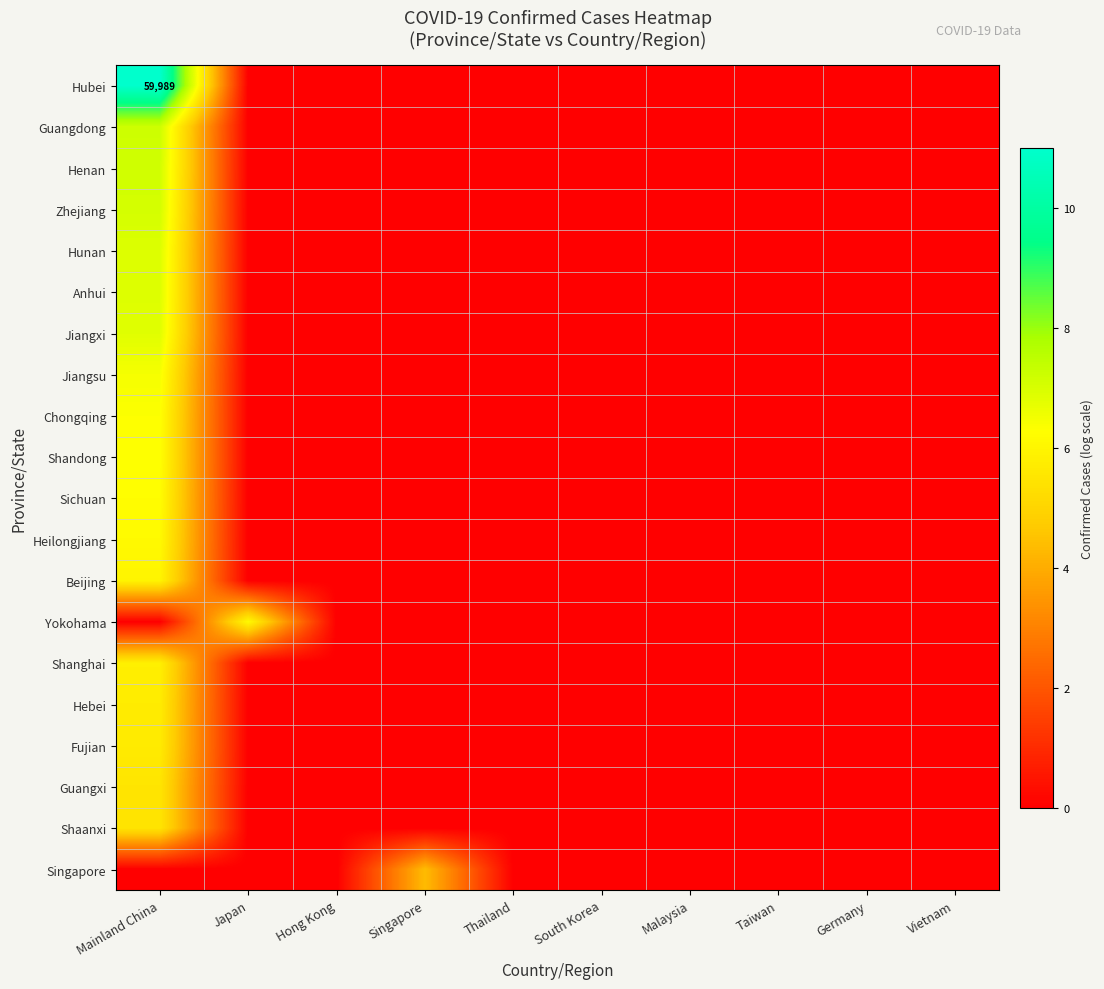

At how many categories does at least one series exceed 6?

2